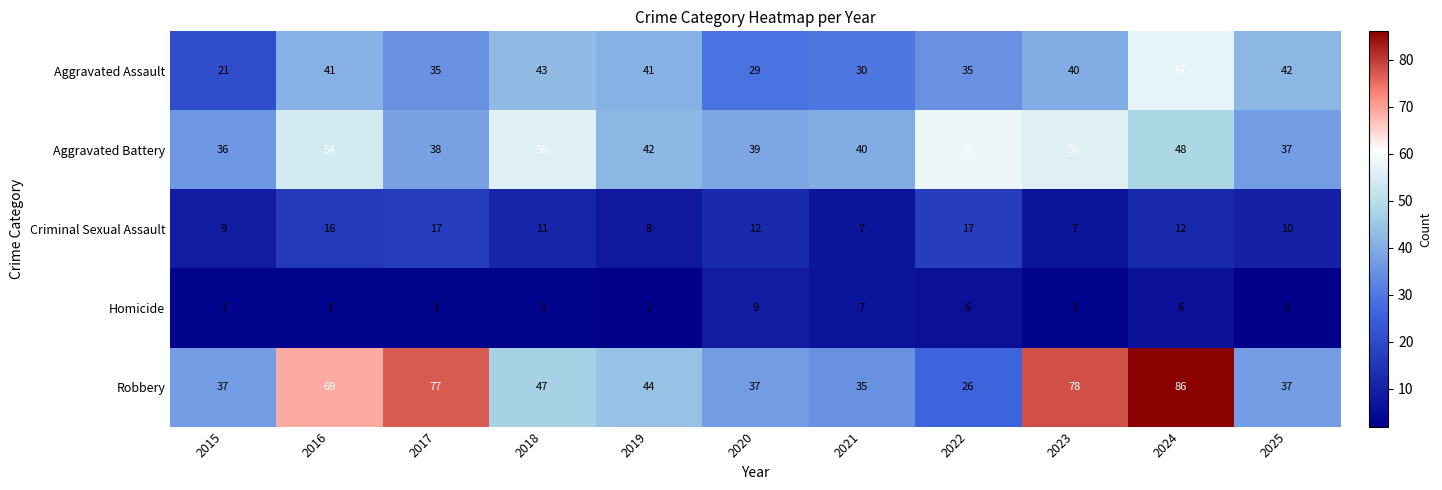

Which category has the highest value in the Robbery series?

2024